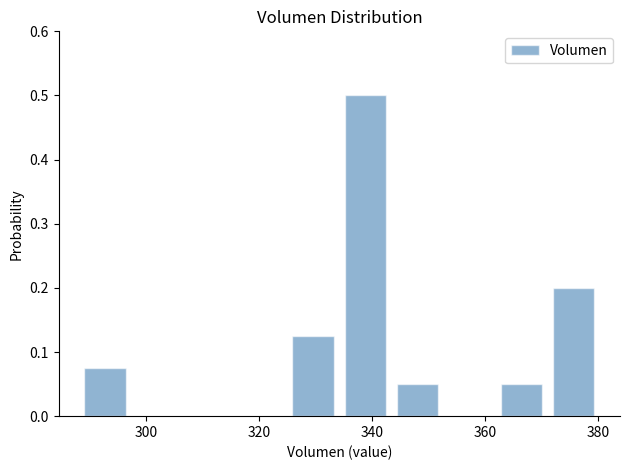

Reading left to right, list every bar in this chart as the range it spans on the x-axis followed by its height. Neither the bar edges nor the heights are printed on the chart, so give them approximately, as read against the axes.

288 to 298: 0.08
298 to 306: 0
306 to 316: 0
316 to 324: 0
324 to 334: 0.13
334 to 344: 0.50
344 to 352: 0.05
352 to 362: 0
362 to 372: 0.05
372 to 380: 0.20